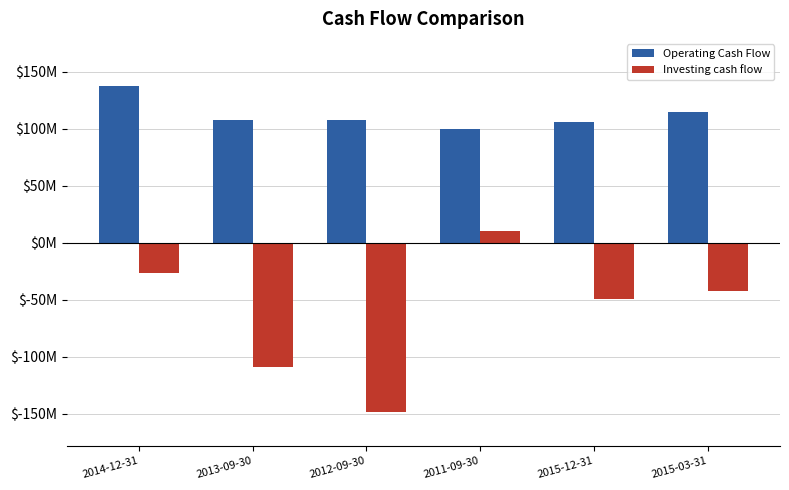

Which series has the largest range (max minus min)?

Investing cash flow